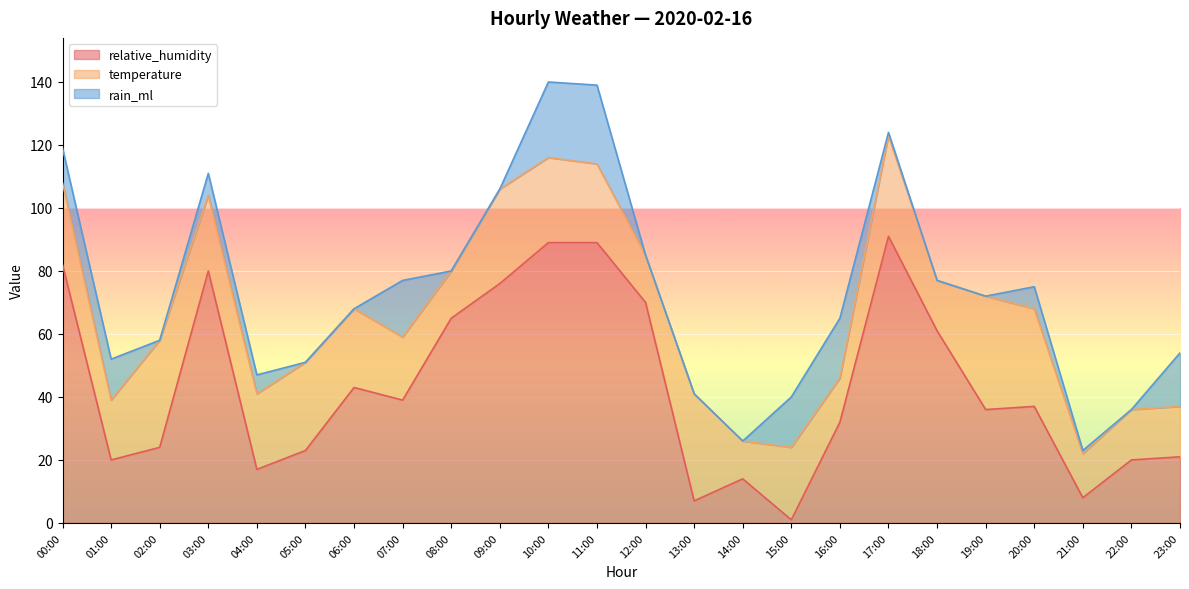

How many series are shown in this chart?

3